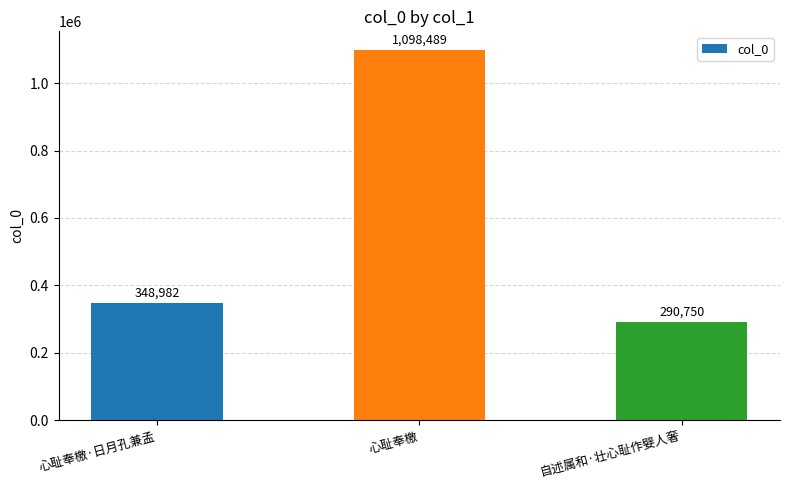

List the labels in order of value, largest first.

心耻奉檄, 心耻奉檄·日月孔兼孟, 自述属和·壮心耻作嬖人奢